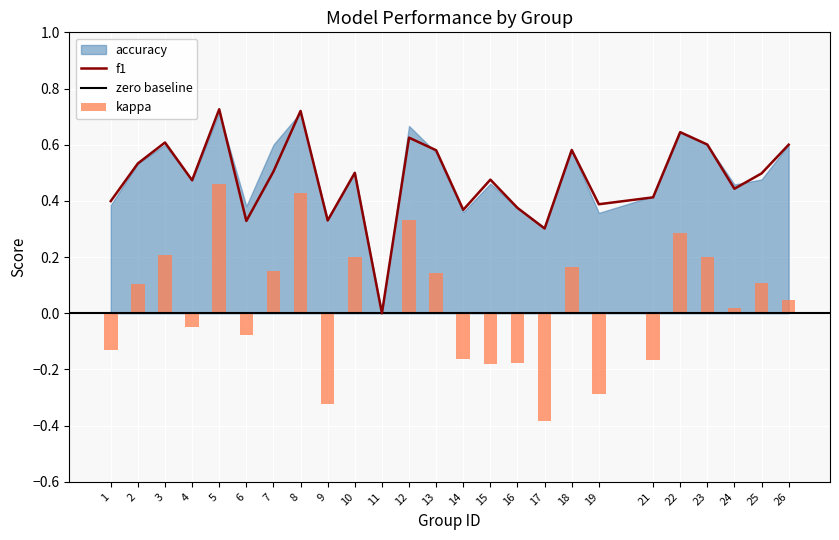

What is the smallest value displayed?

-0.4